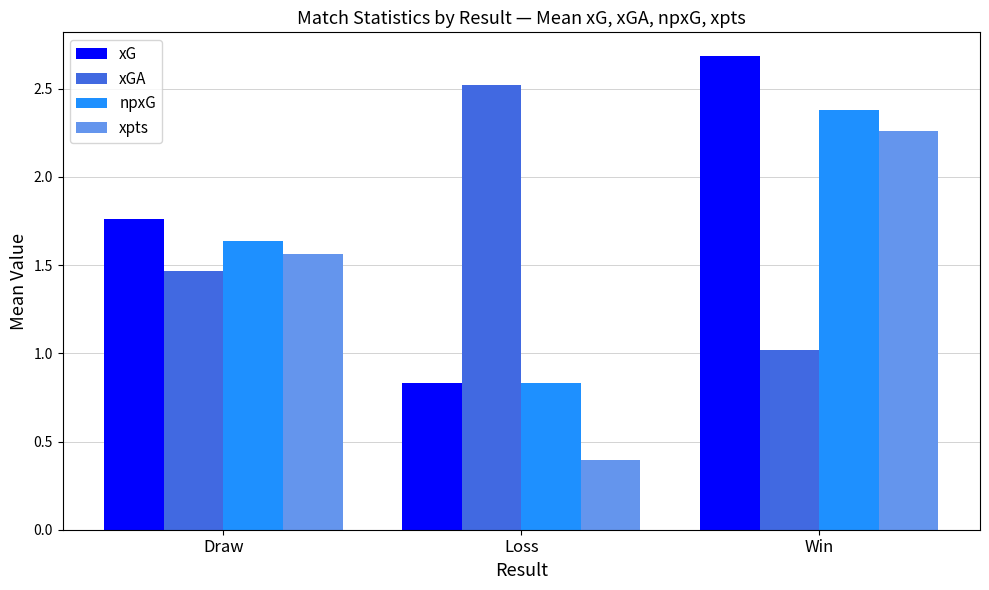

True or false: npxG has a value of 2.4 at Win.

True